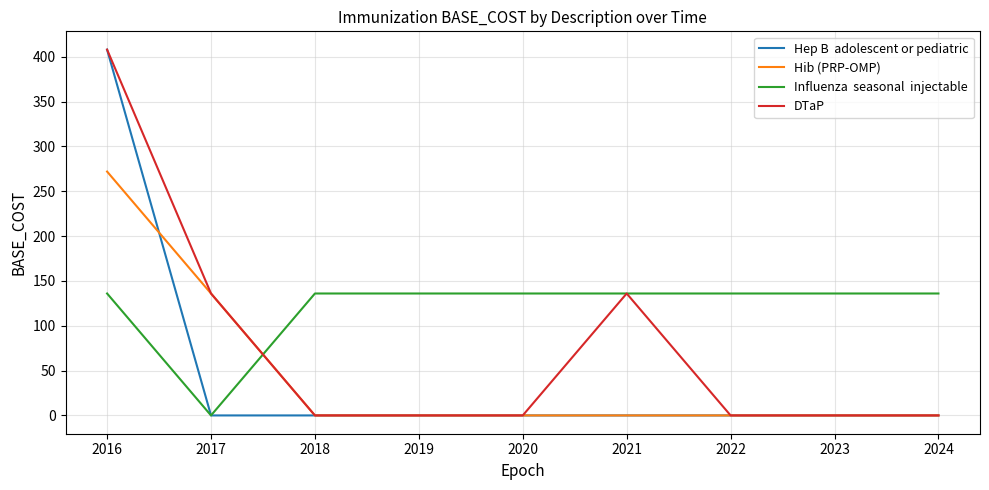

At which category is the sum across all series the highest?

2016